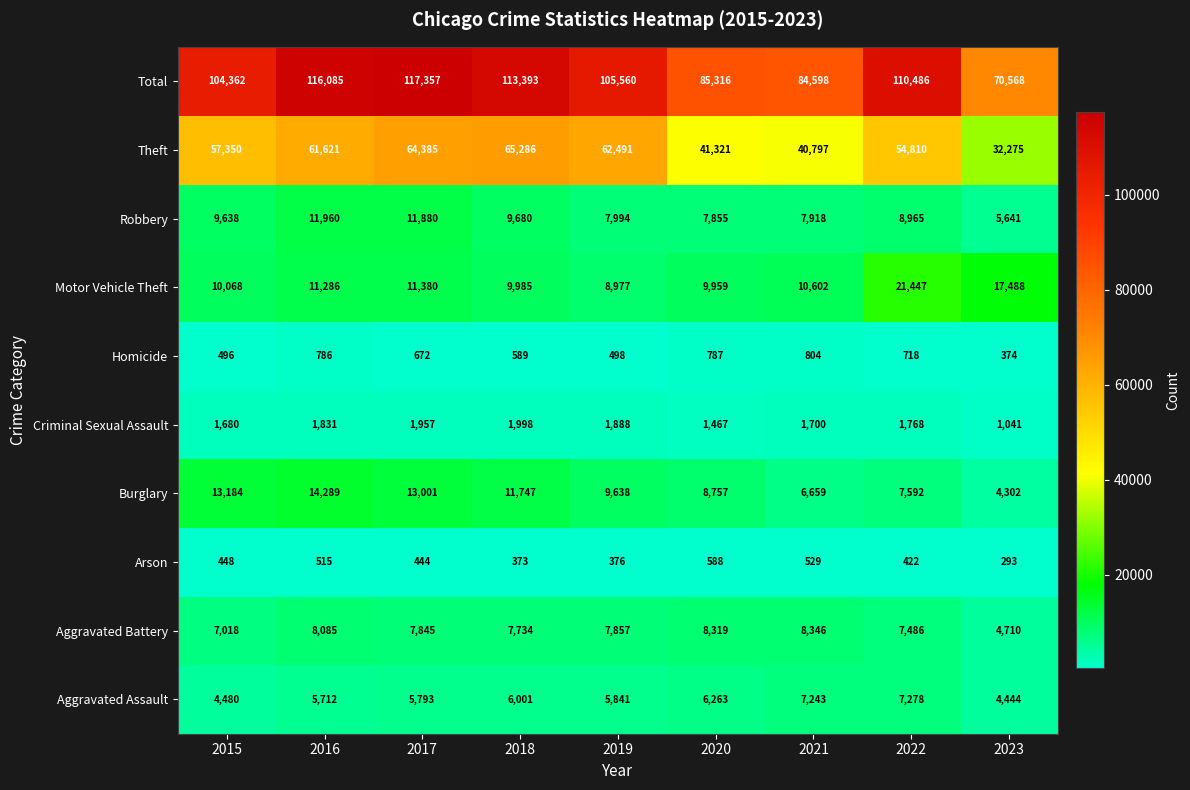

How many data points does each series have?

9